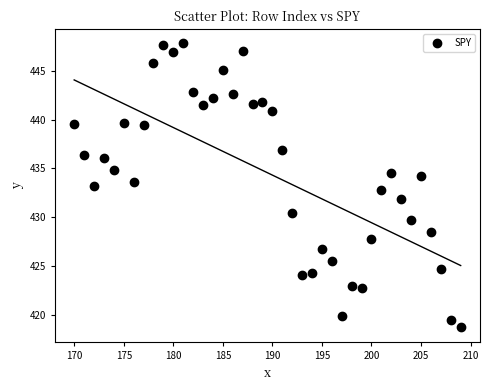

What is the range of X values (max minus min)?

39.0